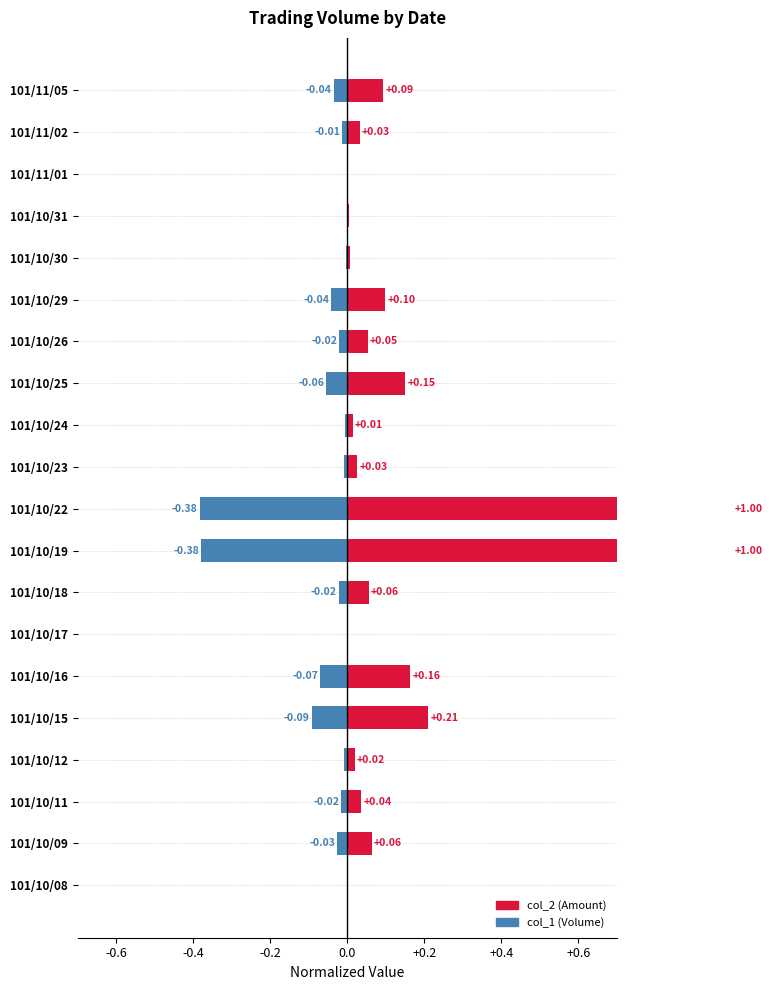

Between 101/11/01 and 101/10/17, which is larger?

101/11/01